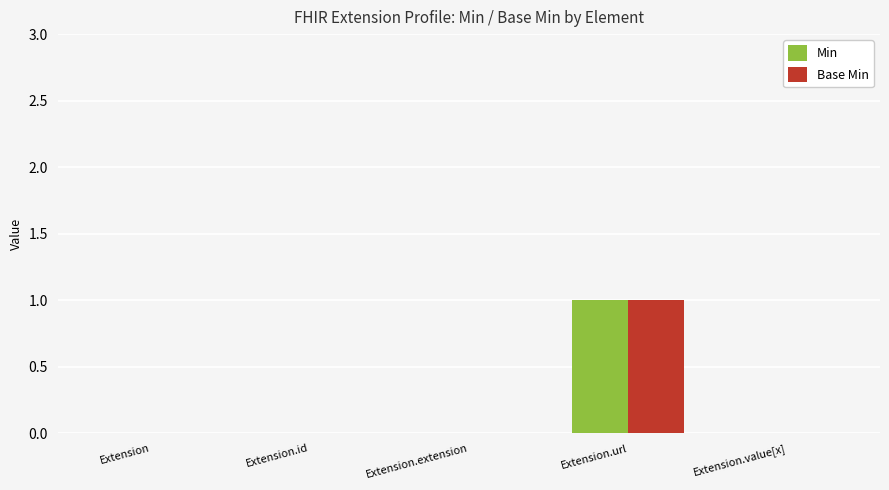

At which category does the chart reach its peak across all series?

Extension.url